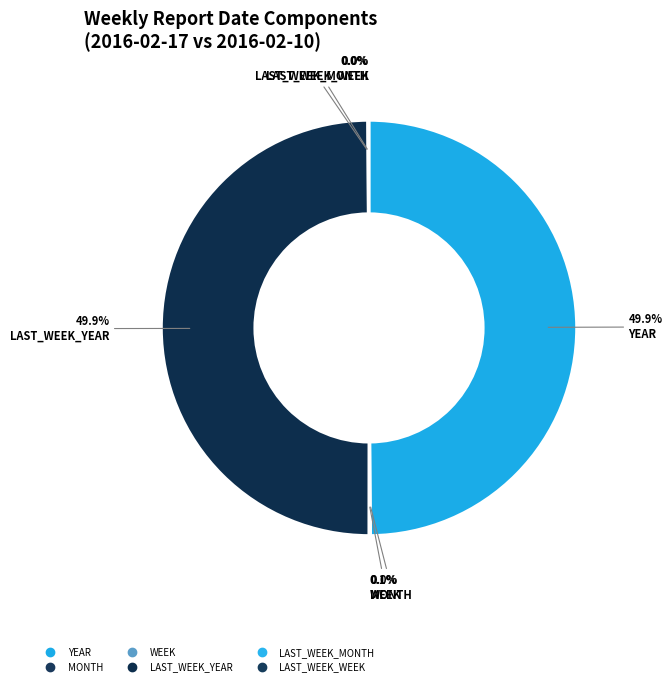

What is the largest slice in the pie chart?

YEAR